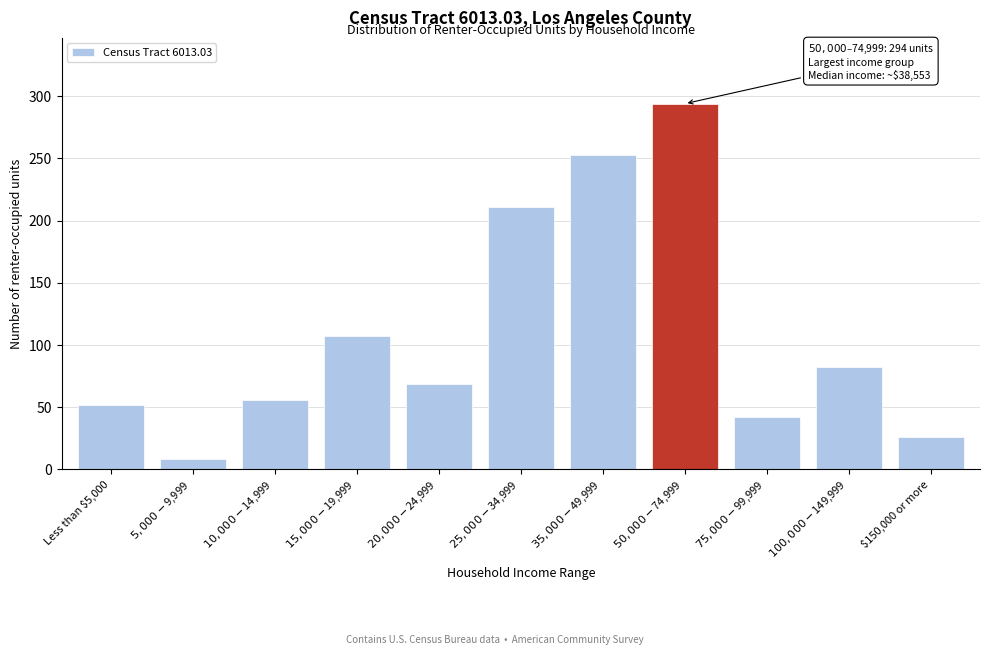

Reading left to right, extract all data points from this chart.

52	8	56	107	69	211	253	294	42	82	26